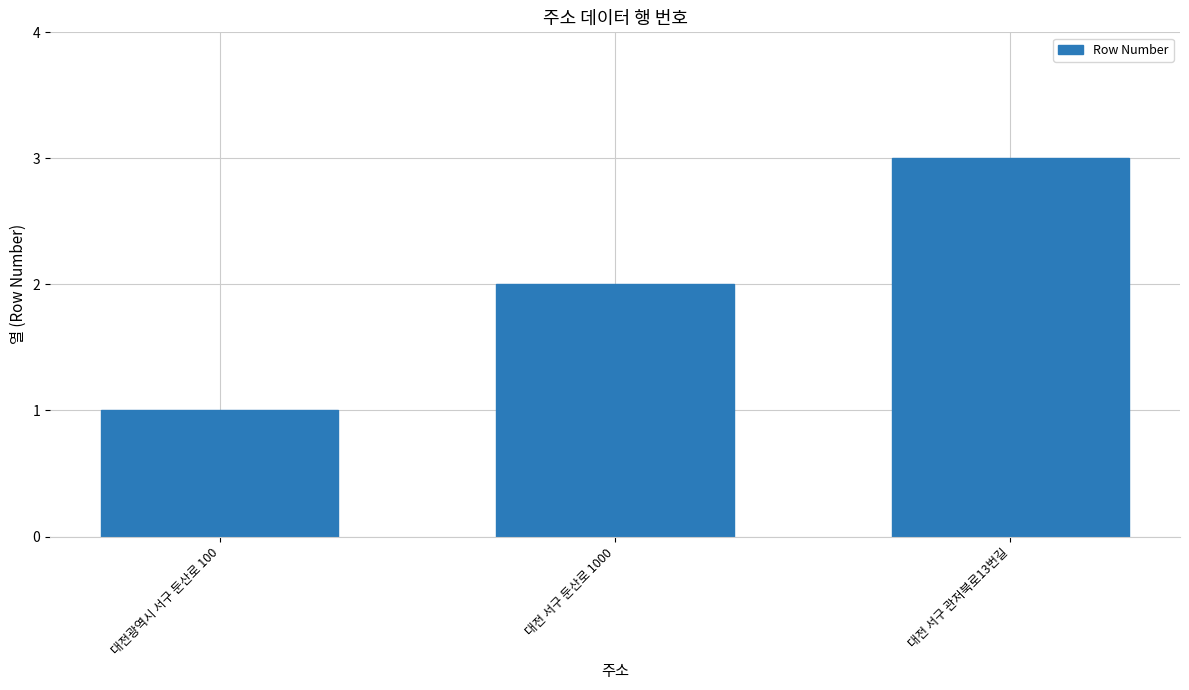

Are the bars grouped side by side (vs. stacked)?

No